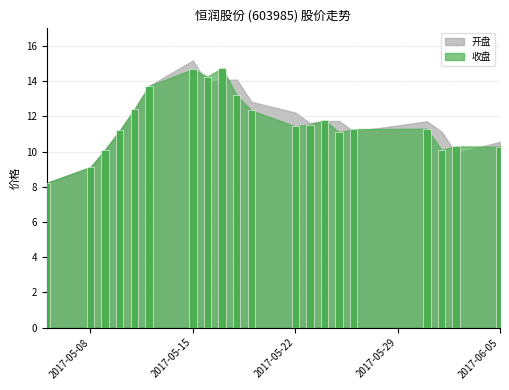

What is the minimum value shown in the chart?

8.2